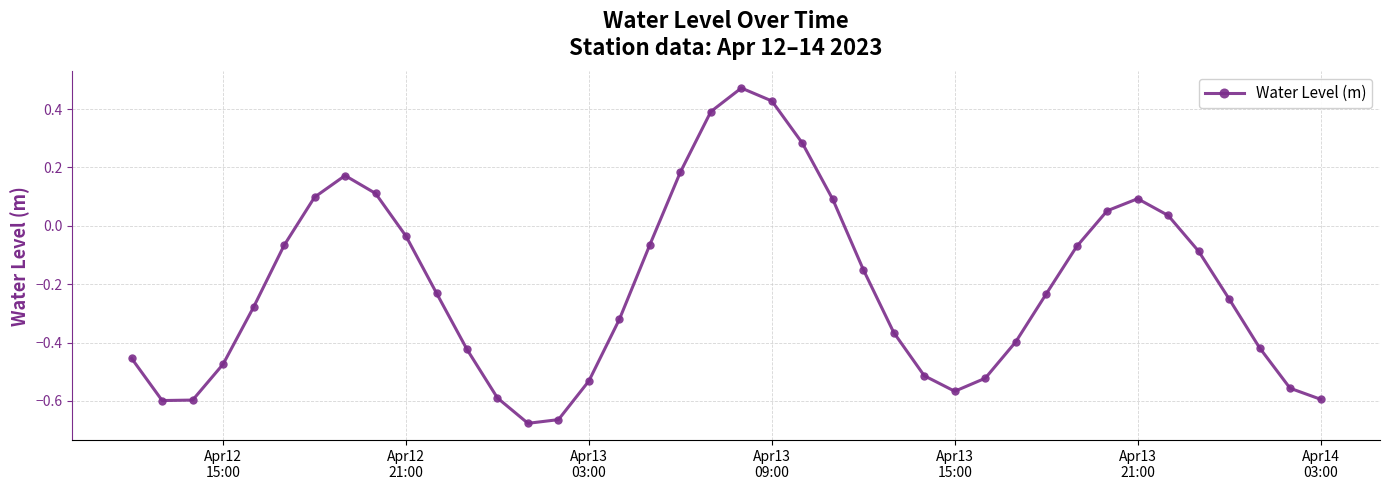

How many interior local valleys (lower than both neighbors) does the data have?

3